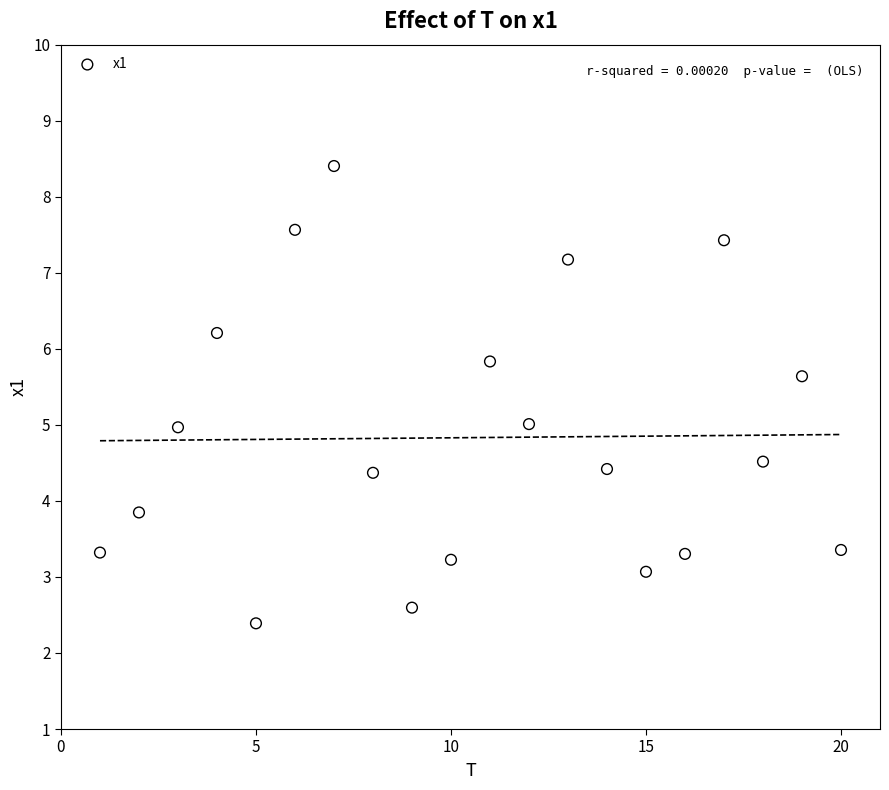

What is the range of Y values (max minus min)?

6.0